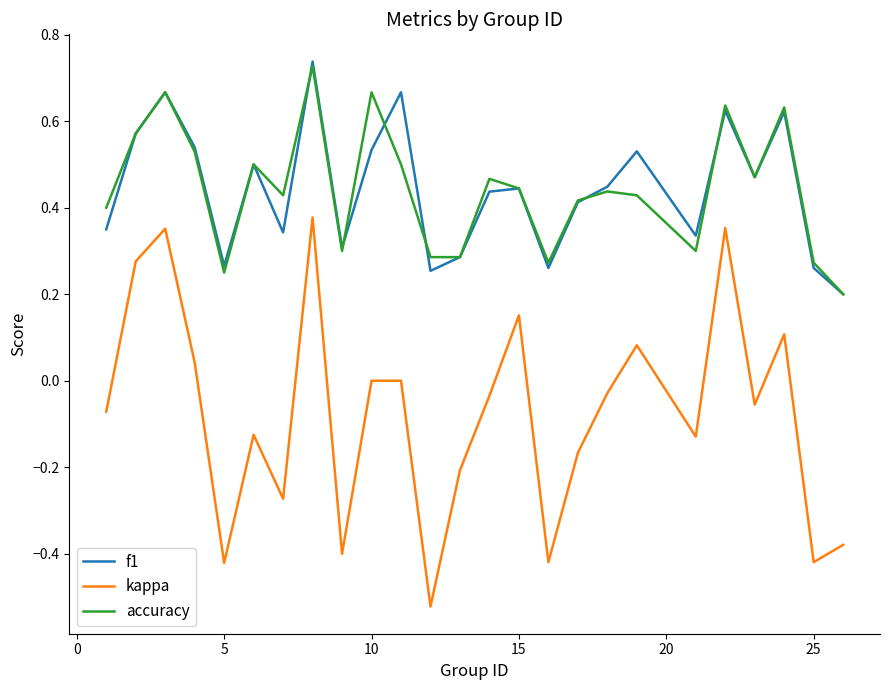

True or false: accuracy and kappa intersect in this chart.

False